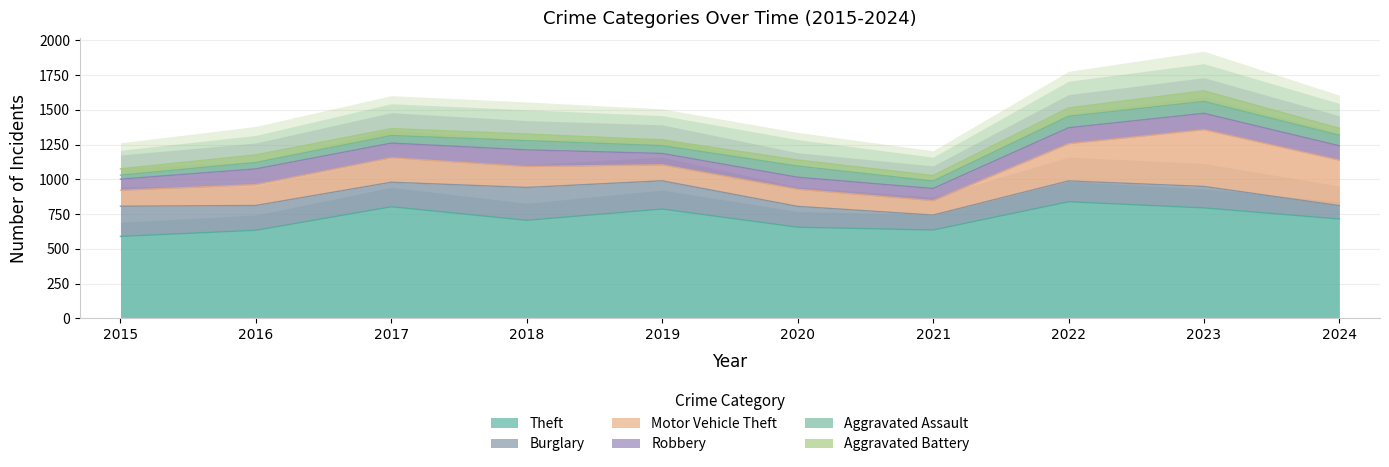

What is the sum of the Motor Vehicle Theft values at 2023 and 2015?

569